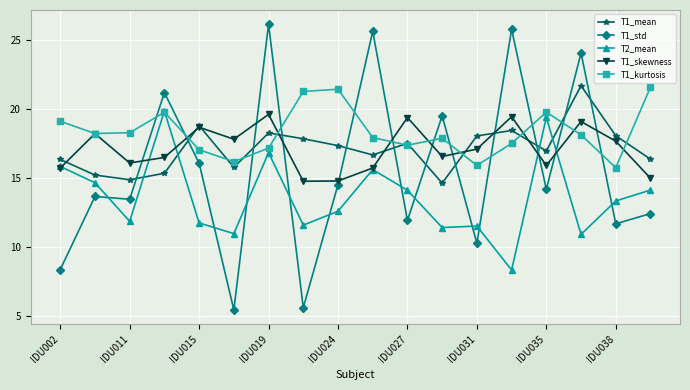

Which series ends up on top after the final intersection of T1_std and T1_mean?

T1_mean